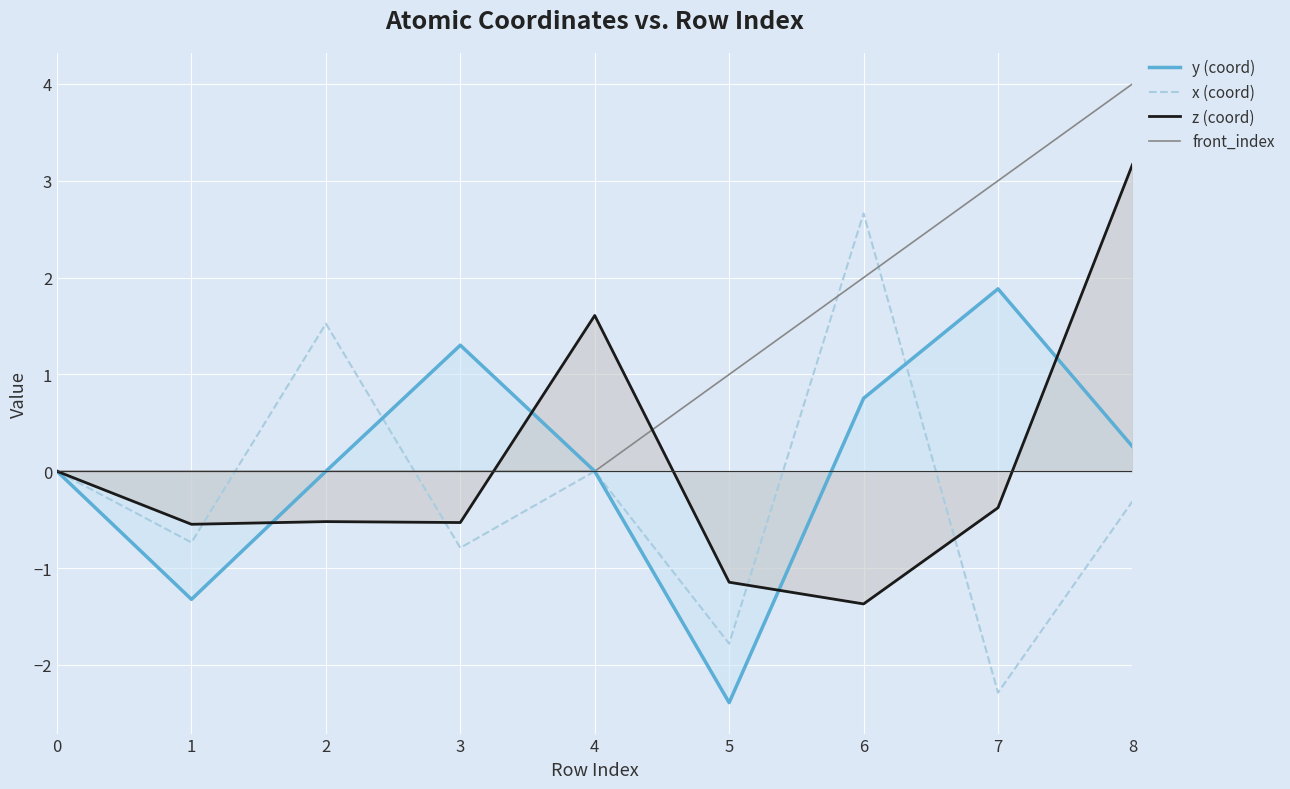

Reading right to left, transcribe all the data shown in this chart.

y (coord): 0.3	1.9	0.8	-2.4	-0.0	1.3	0.0	-1.3	0.0
x (coord): -0.3	-2.3	2.7	-1.8	0.0	-0.8	1.5	-0.7	0.0
z (coord): 3.2	-0.4	-1.4	-1.1	1.6	-0.5	-0.5	-0.5	0.0
front_index: 4.0	3.0	2.0	1.0	0.0	0.0	0.0	0.0	0.0